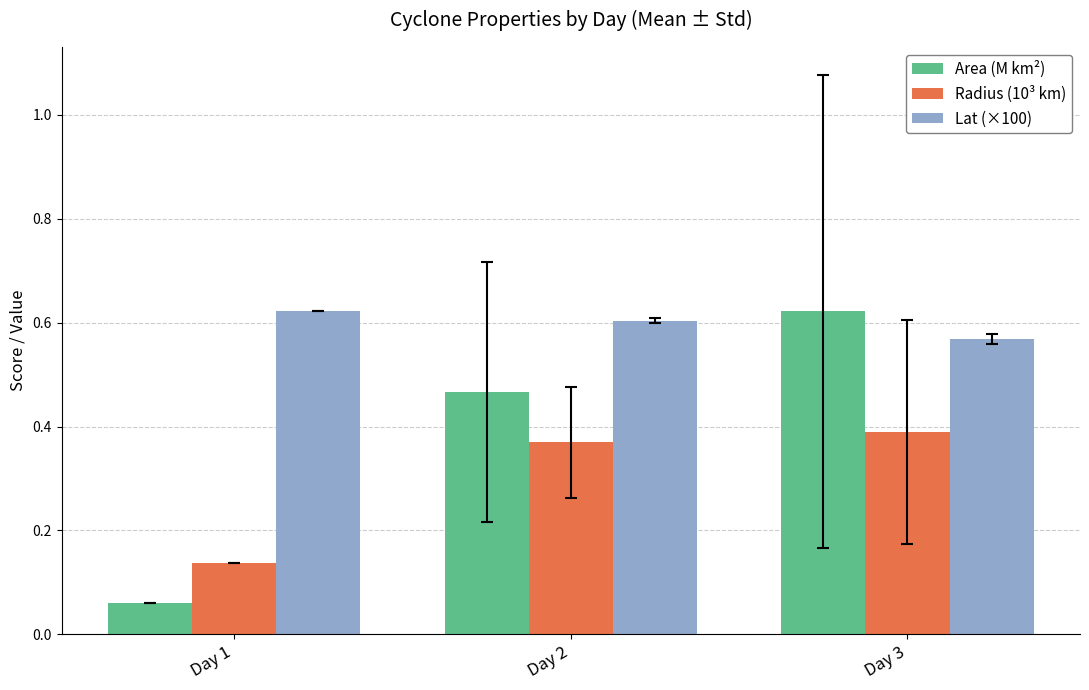

Which category has the lowest value across all series?

Day 1